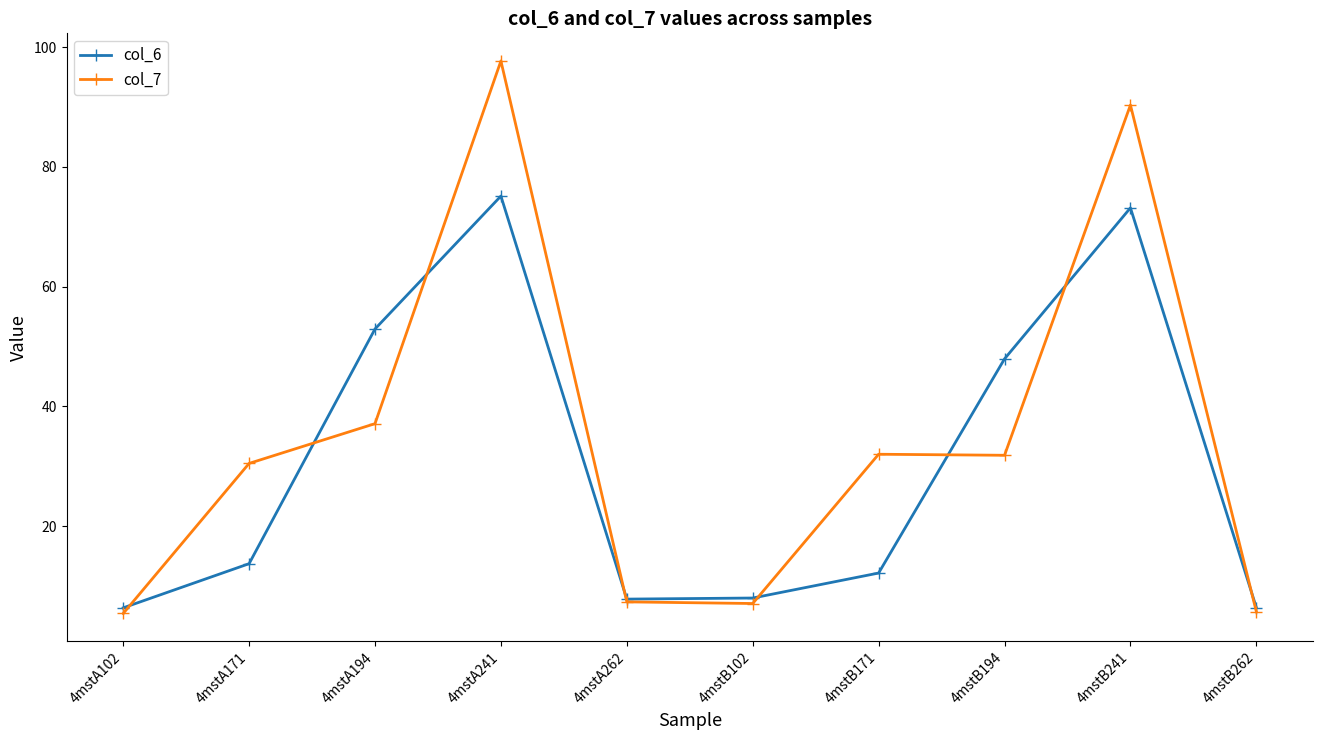

What is the difference between the highest and lowest values at 4mstA171?

16.7